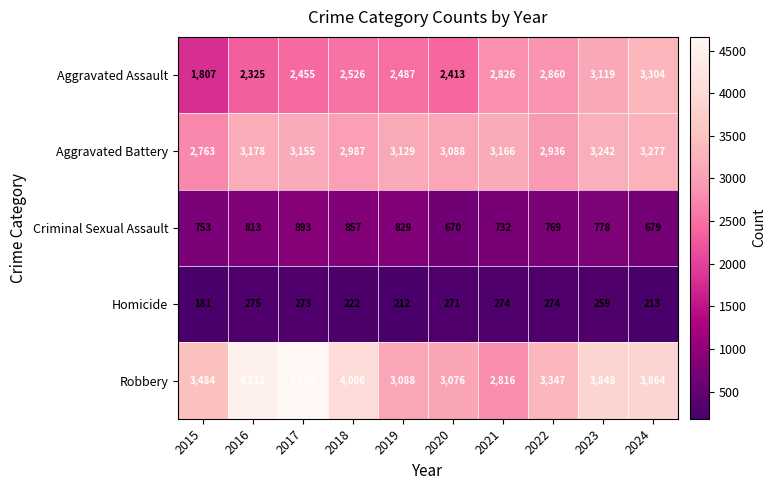

What is the minimum value for Criminal Sexual Assault?

670